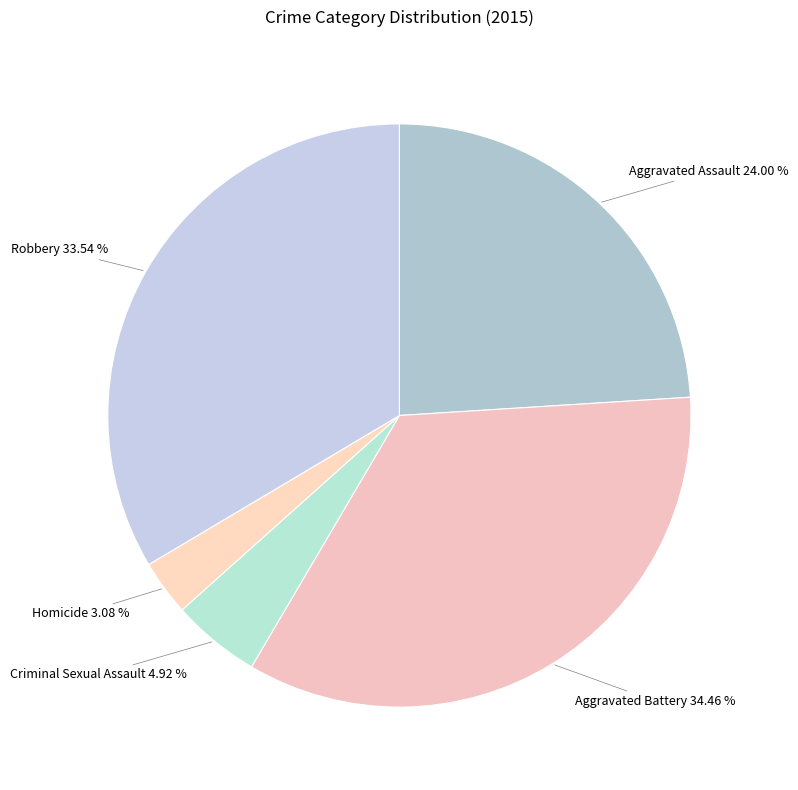

Do Homicide and Aggravated Assault together represent more than half of the pie?

No